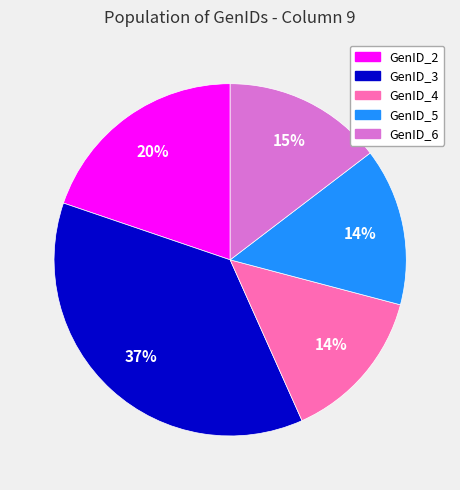

To the nearest percent, what is the difference between the largest and smallest slice percentages?

23%